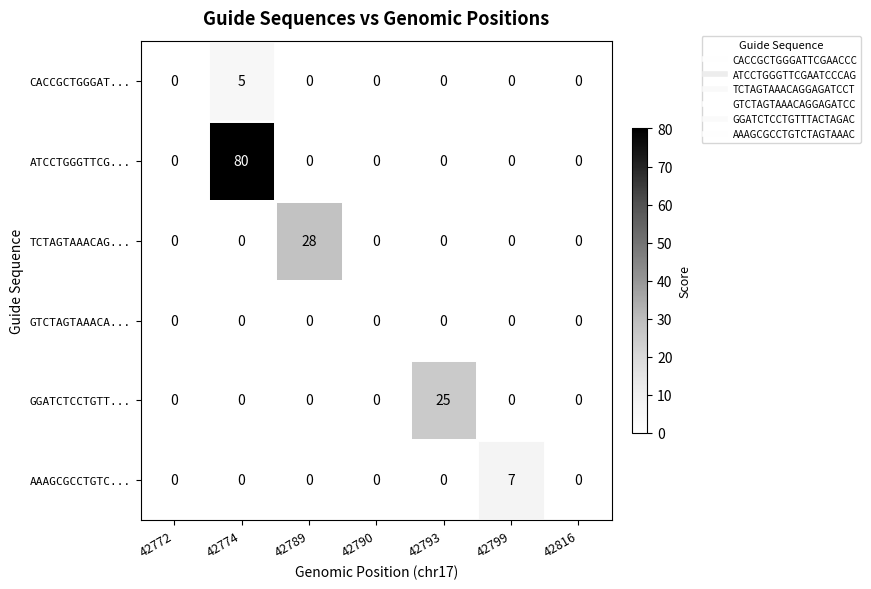

Which series has the largest total across all categories?

ATCCTGGGTTCG...